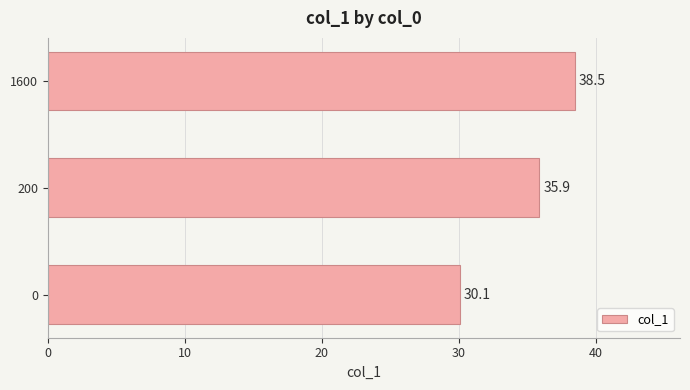

The value at 200 is 22.4. True or false?

False